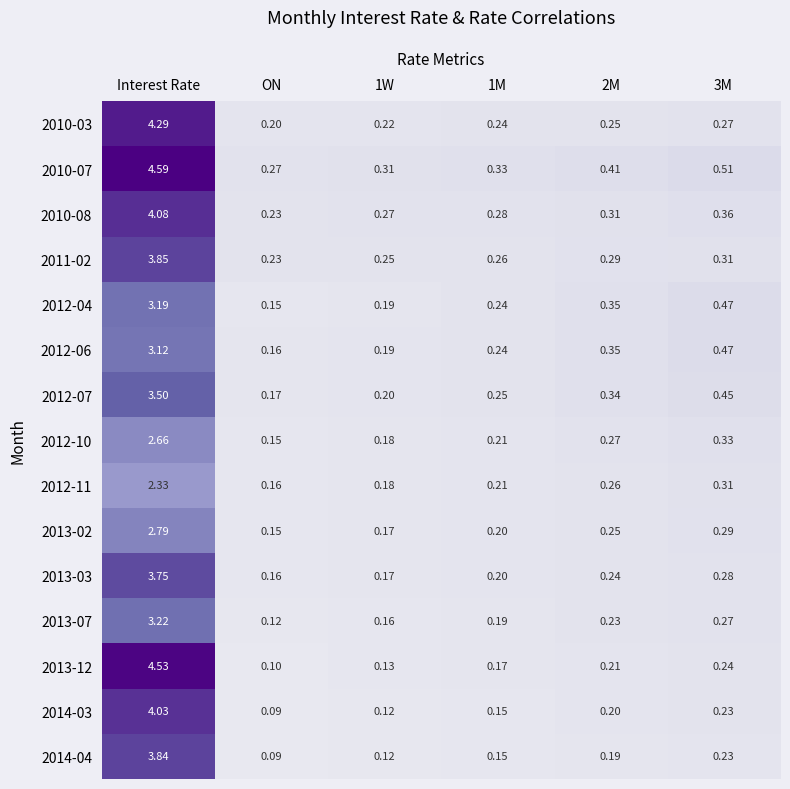

Count the number of categories in the chart.

6